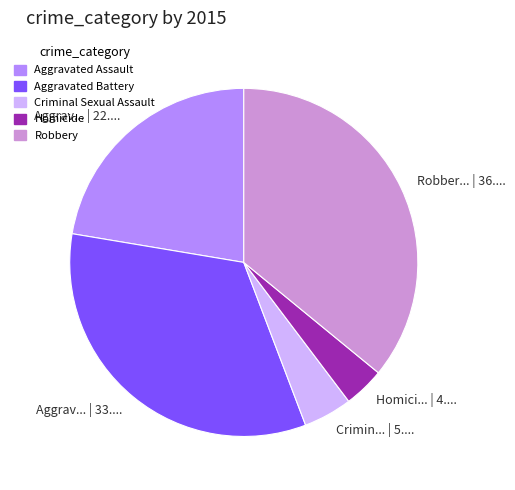

Approximately how many times larger is the value at Aggravated Battery compared to Criminal Sexual Assault?

7.4